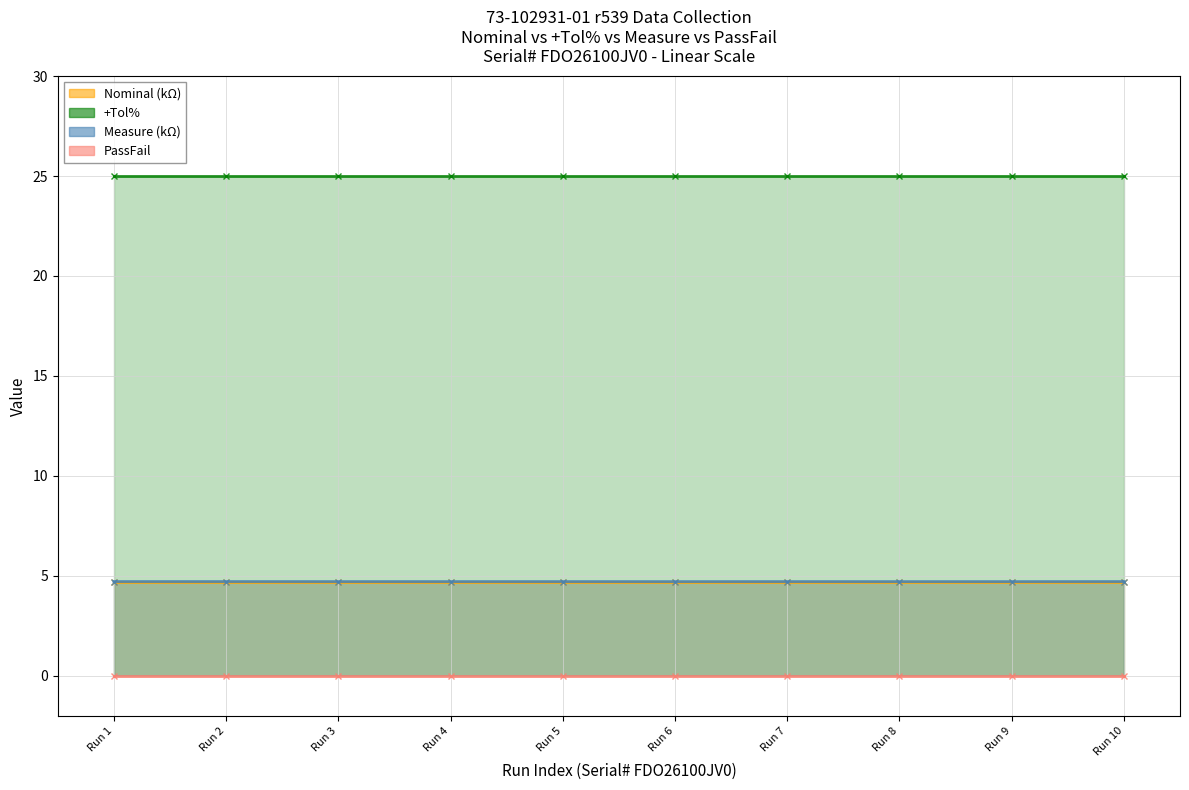

True or false: Nominal (kΩ) and Measure (kΩ) intersect in this chart.

False